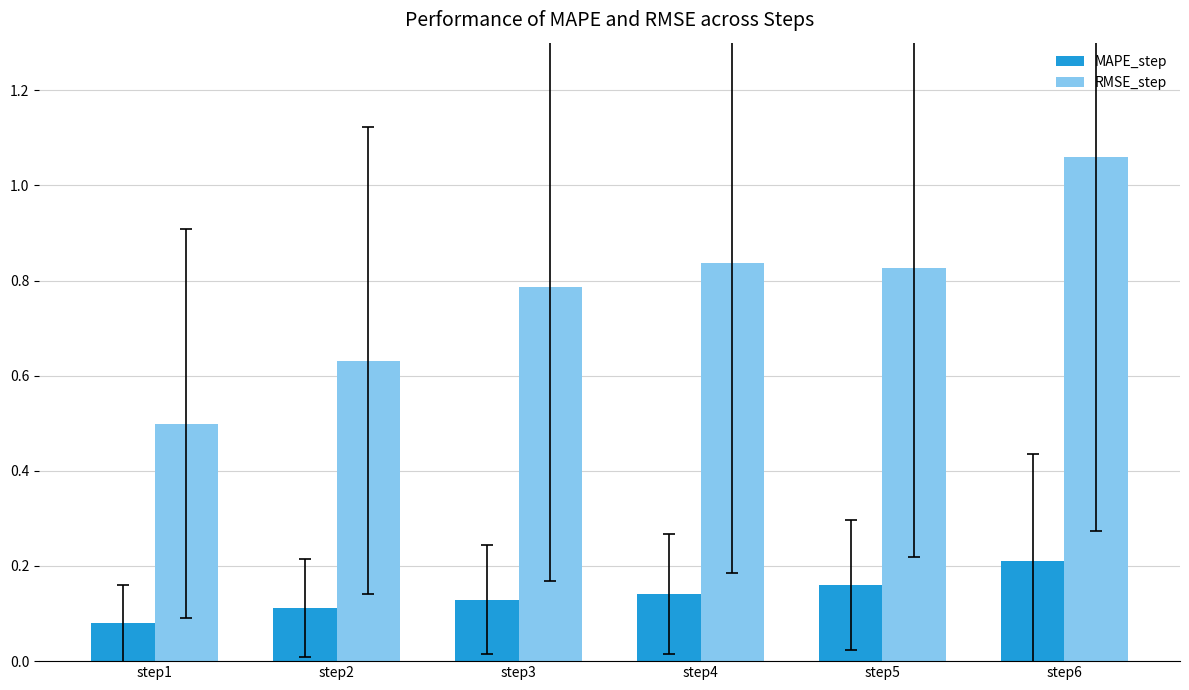

Rank the series by their maximum value, from highest to lowest.

RMSE_step, MAPE_step